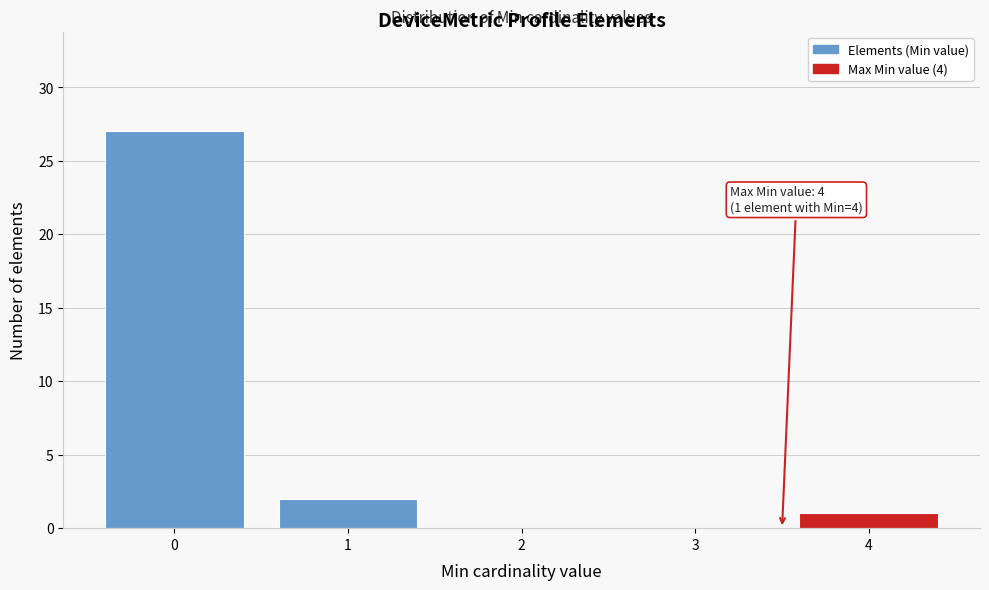

Reading left to right, what are all the values shown in this chart?

0=27	1=2	2=0	3=0	4=1